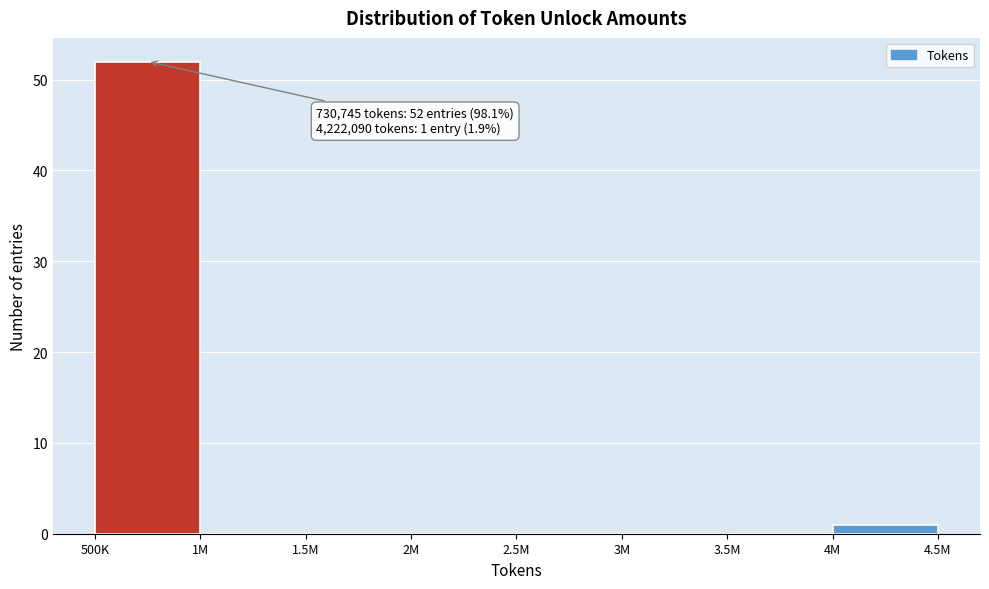

Reading left to right, extract all data points from this chart.

500K=52	1M=0	1.5M=0	2M=0	2.5M=0	3M=0	3.5M=0	4M=1